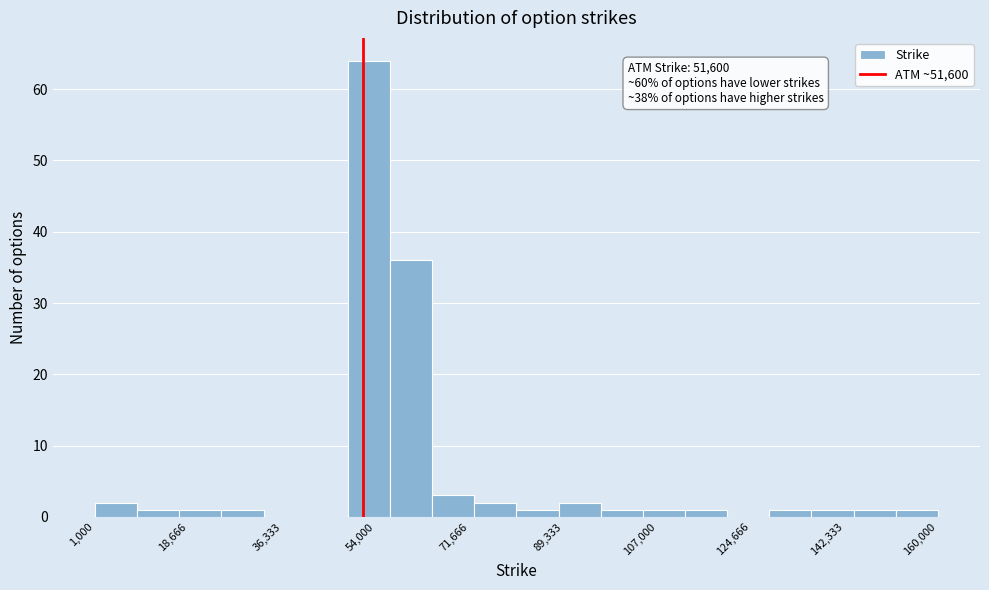

Around what value on the x-axis is the tallest bar? Give the approximate position of its centre, as read against the axis.

52000